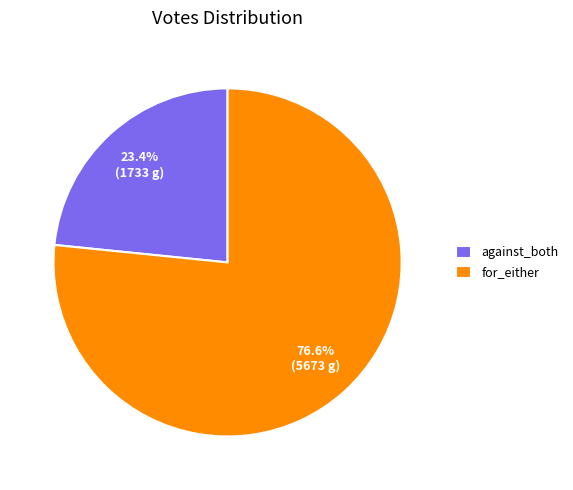

Is the sum of for_either and against_both greater than half?

Yes